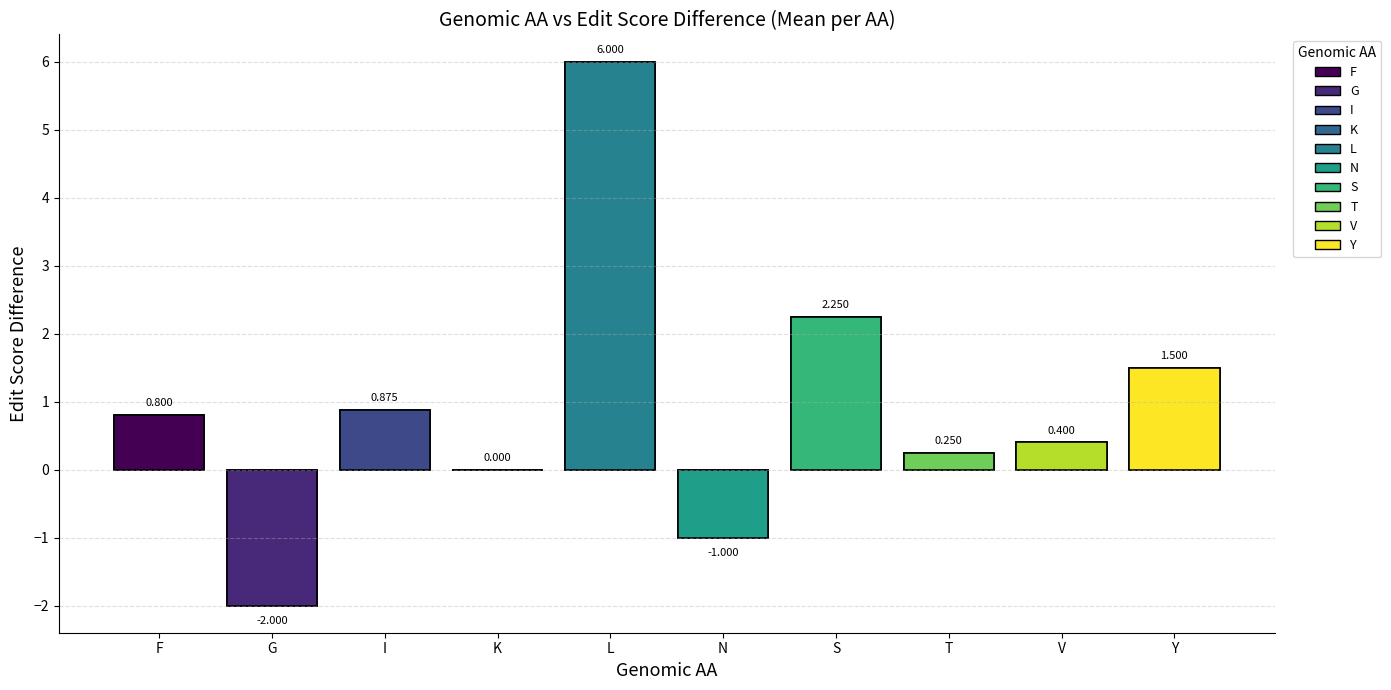

At which category does the chart reach its peak across all series?

L